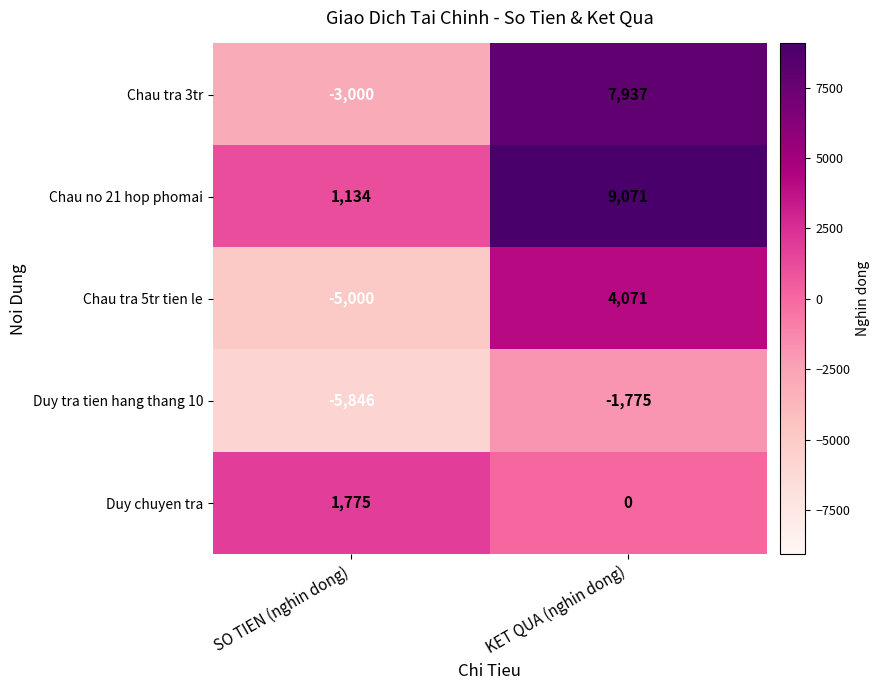

What is the difference between the Chau tra 5tr tien le values at SO TIEN (nghin dong) and KET QUA (nghin dong)?

9071